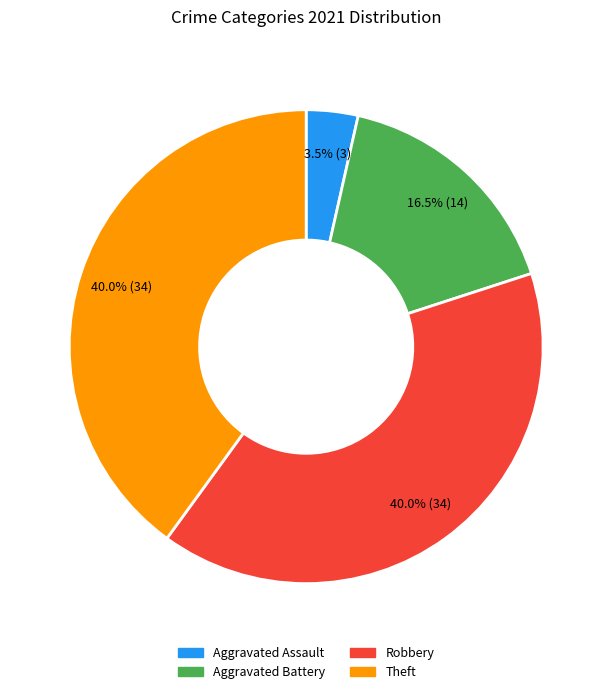

Approximately how many times larger is the value at Aggravated Assault compared to Aggravated Battery?

0.2